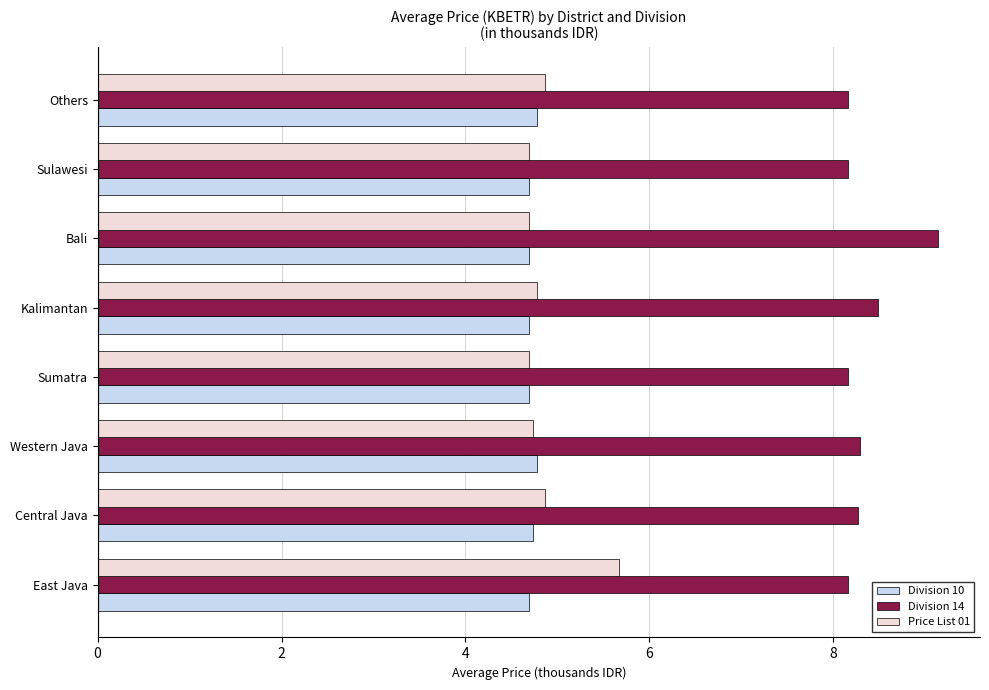

The value of Price List 01 at Western Java is 4.7. True or false?

True